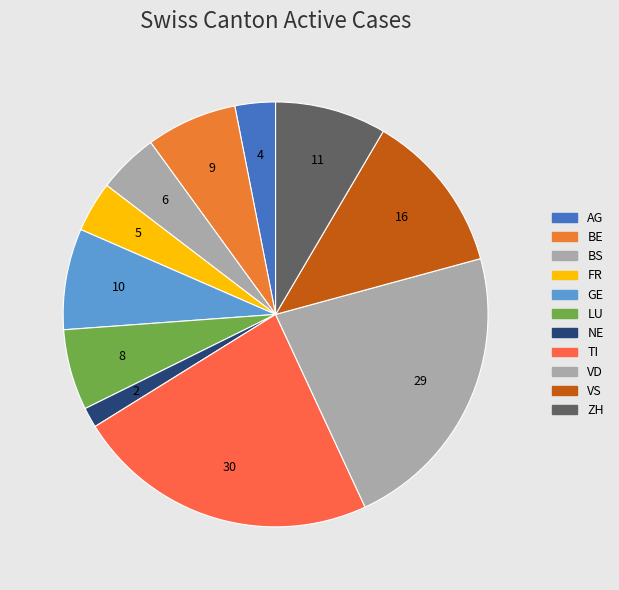

Count the number of slices in the pie.

11